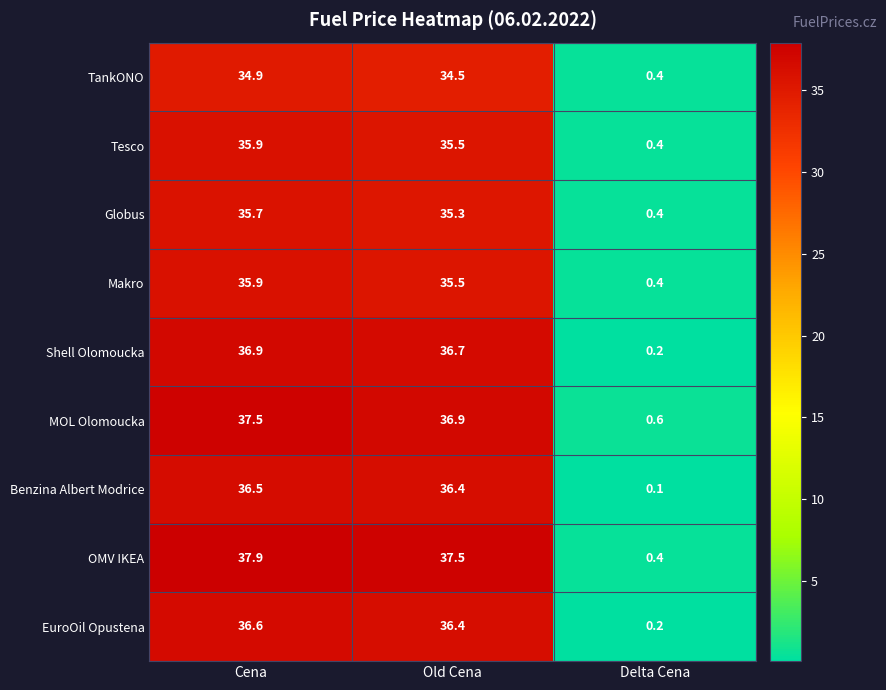

What is the sum of all TankONO values?

69.8